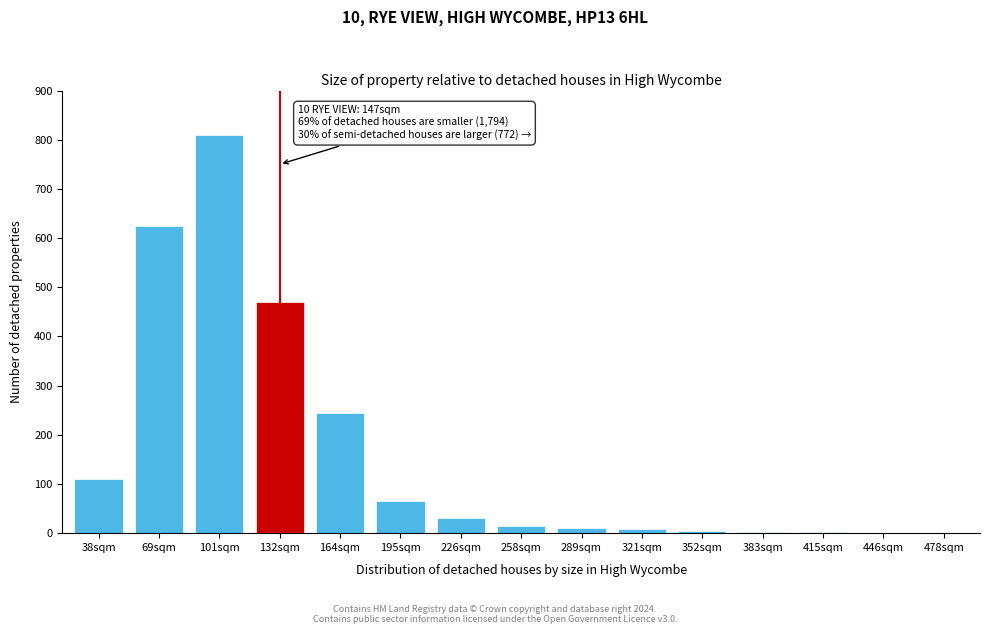

What is the sum of all values?

2400